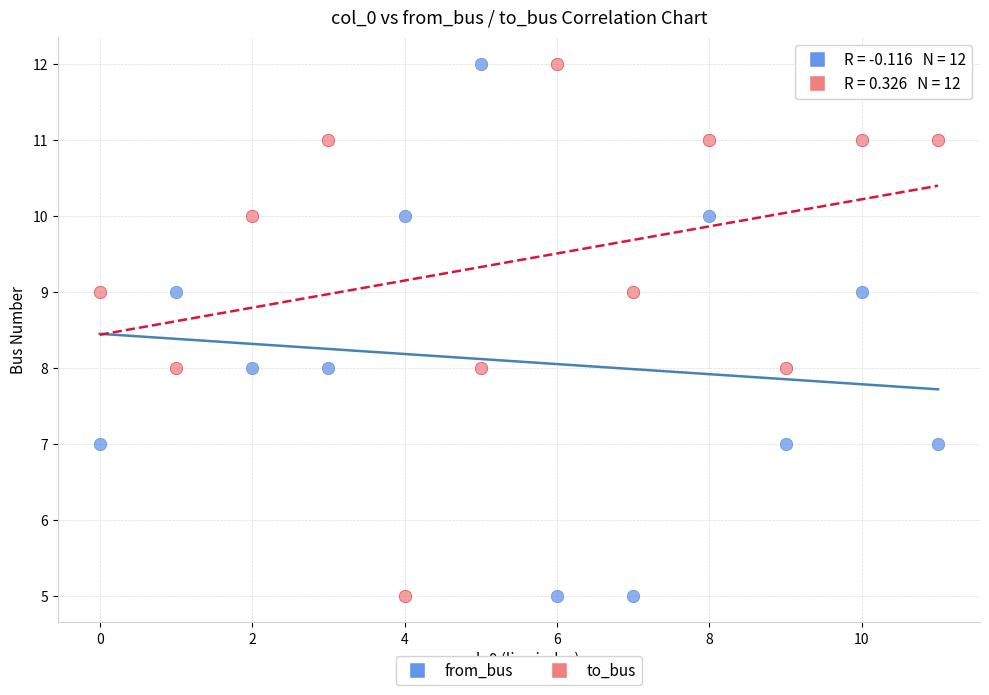

Across all data points, what is the range of Y values (max minus min)?

7